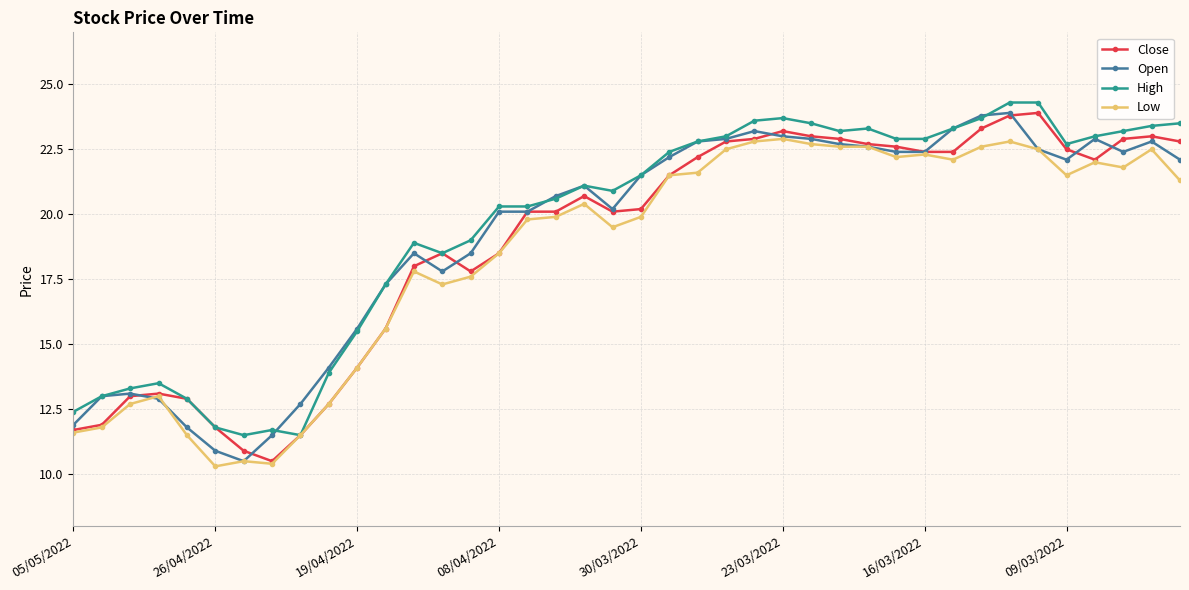

What is the value of the Open point at the 10th from the left?

14.1